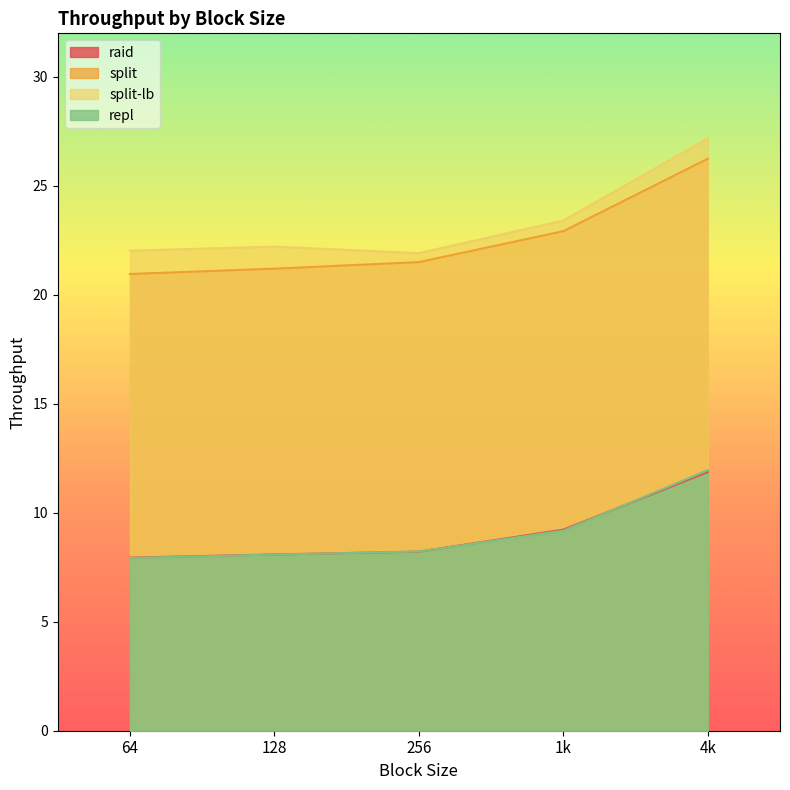

True or false: repl and split-lb cross at least once.

False